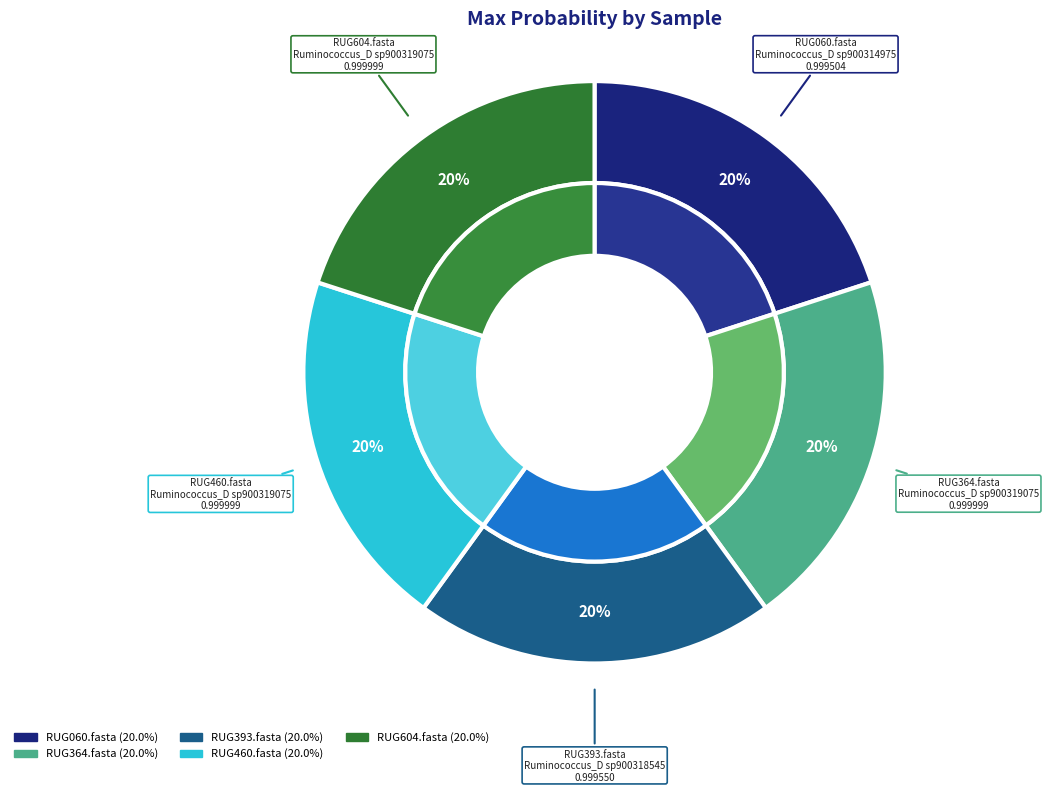

Is there any slice that represents more than half of the pie?

No